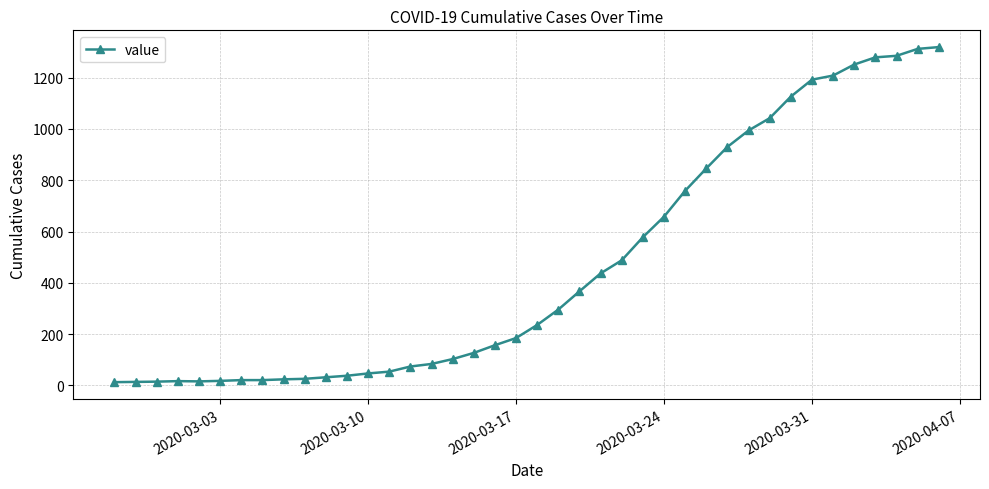

What is the sum of all values?

18689